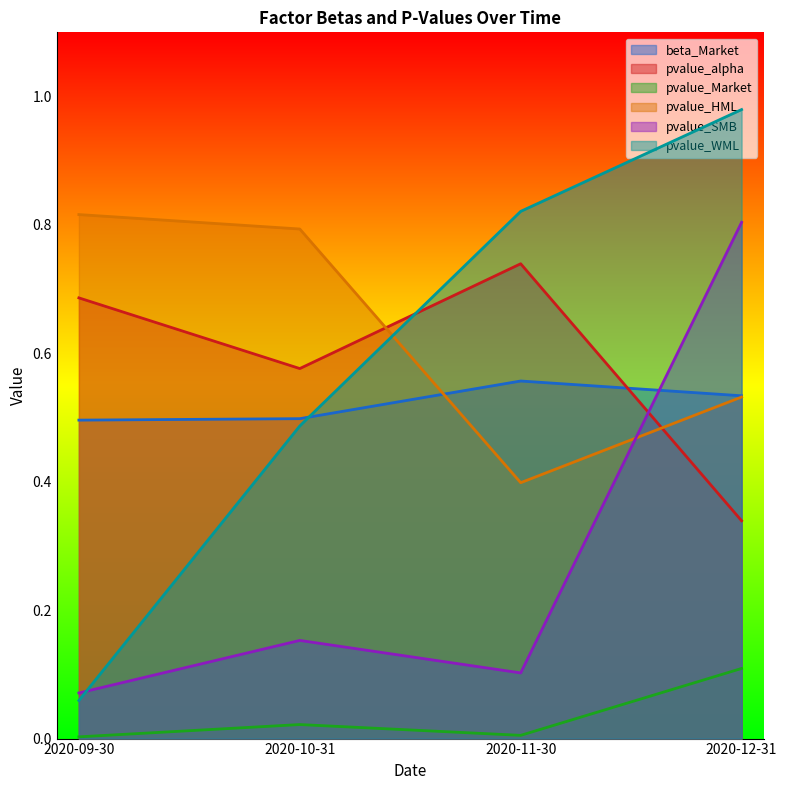

Rank the series at 2020-11-30 from highest to lowest value.

pvalue_WML, pvalue_alpha, beta_Market, pvalue_HML, pvalue_SMB, pvalue_Market